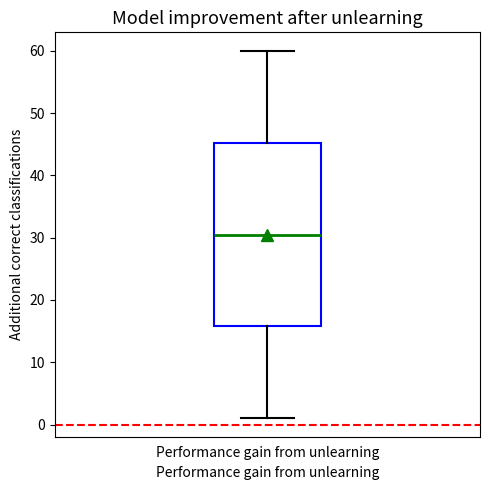

Where is the upper edge of the box for Performance gain from unlearning on the y-axis? The values are not printed on the chart, so give them approximately, as read against the axis.

45